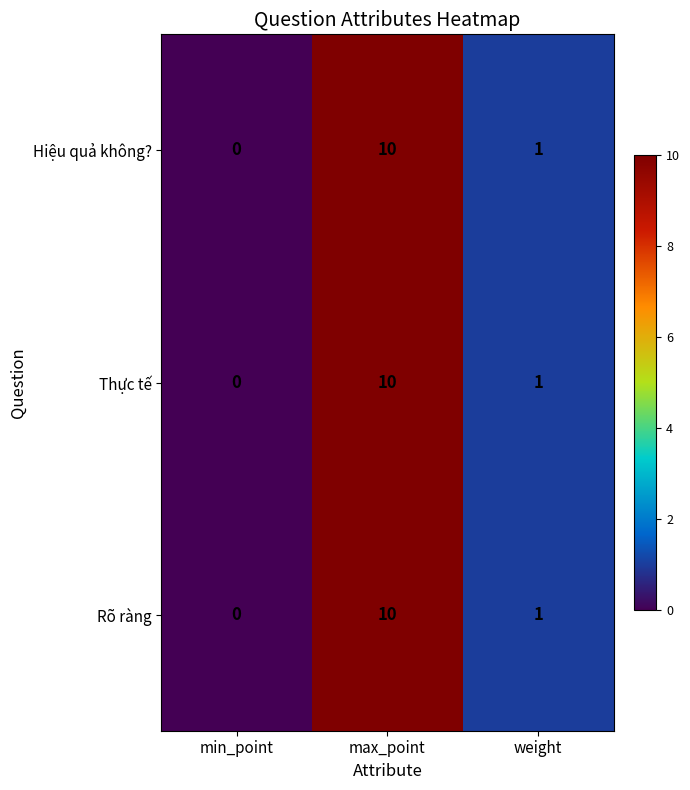

The value of Rõ ràng at min_point is 7. True or false?

False